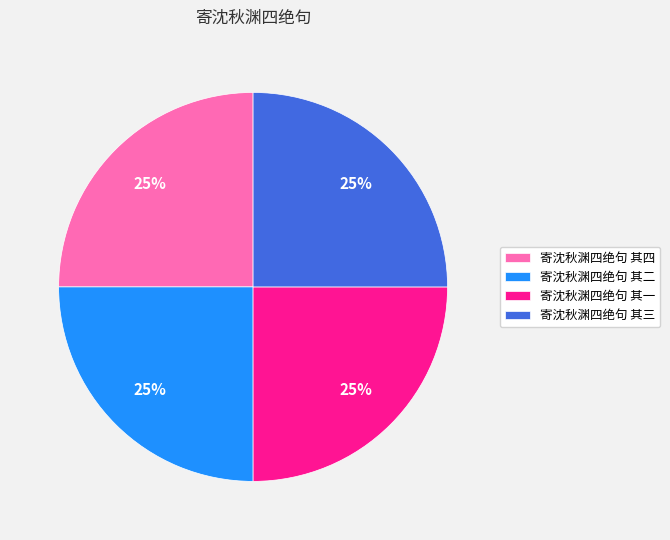

To the nearest percent, what percentage of the pie is 寄沈秋渊四绝句 其二?

25%